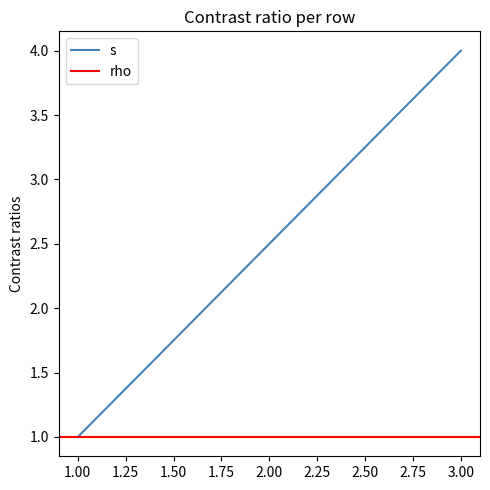

What is the value of the 3rd point from the left?

4